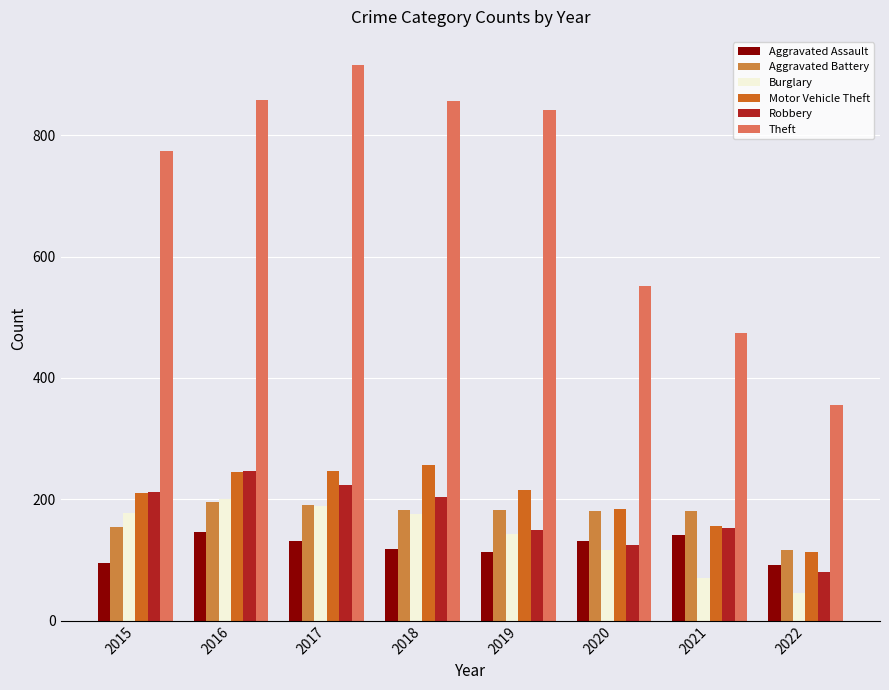

Count the number of data series in this chart.

6